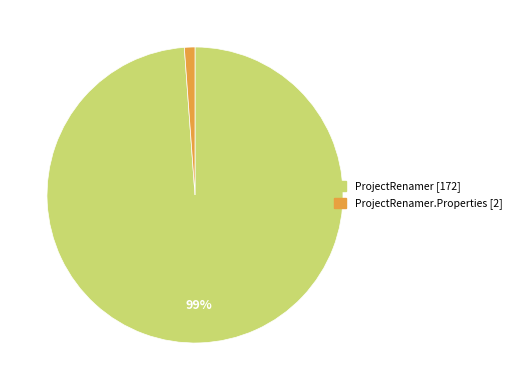

Is there a majority slice in this chart?

Yes